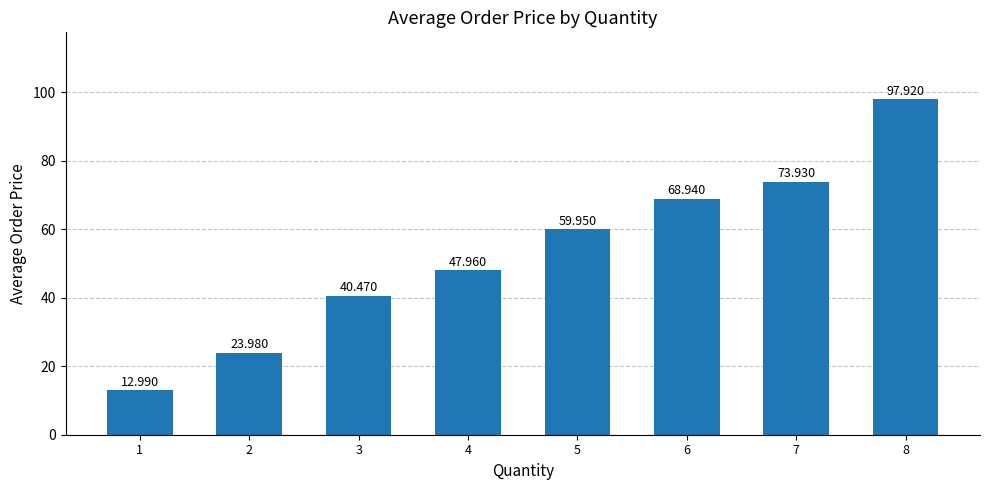

Which label corresponds to the smallest value in the chart?

1